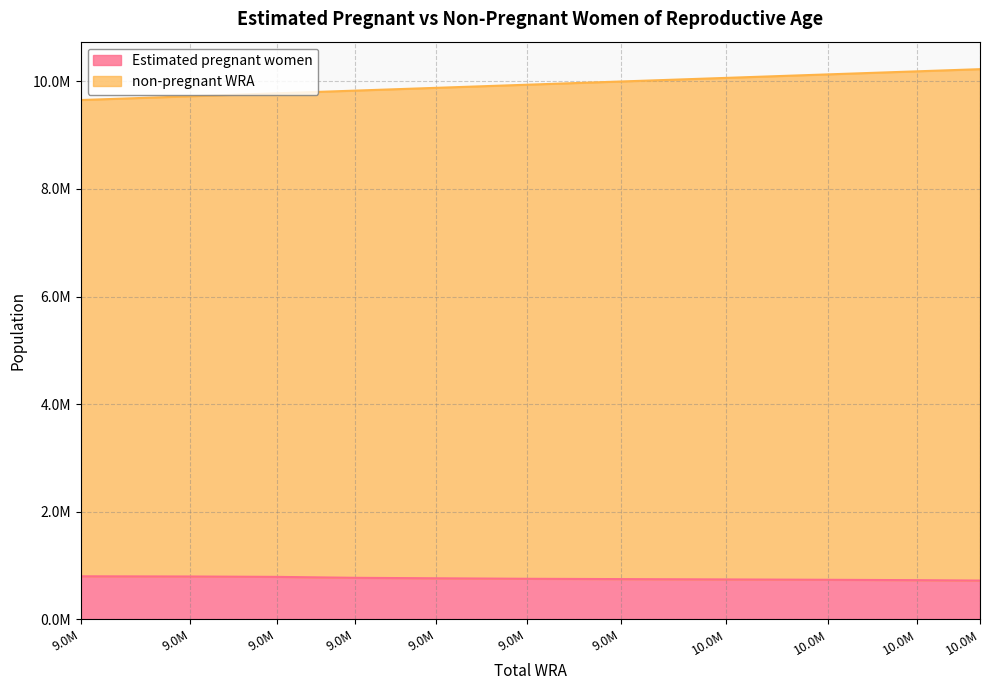

How many distinct data groups are displayed?

2